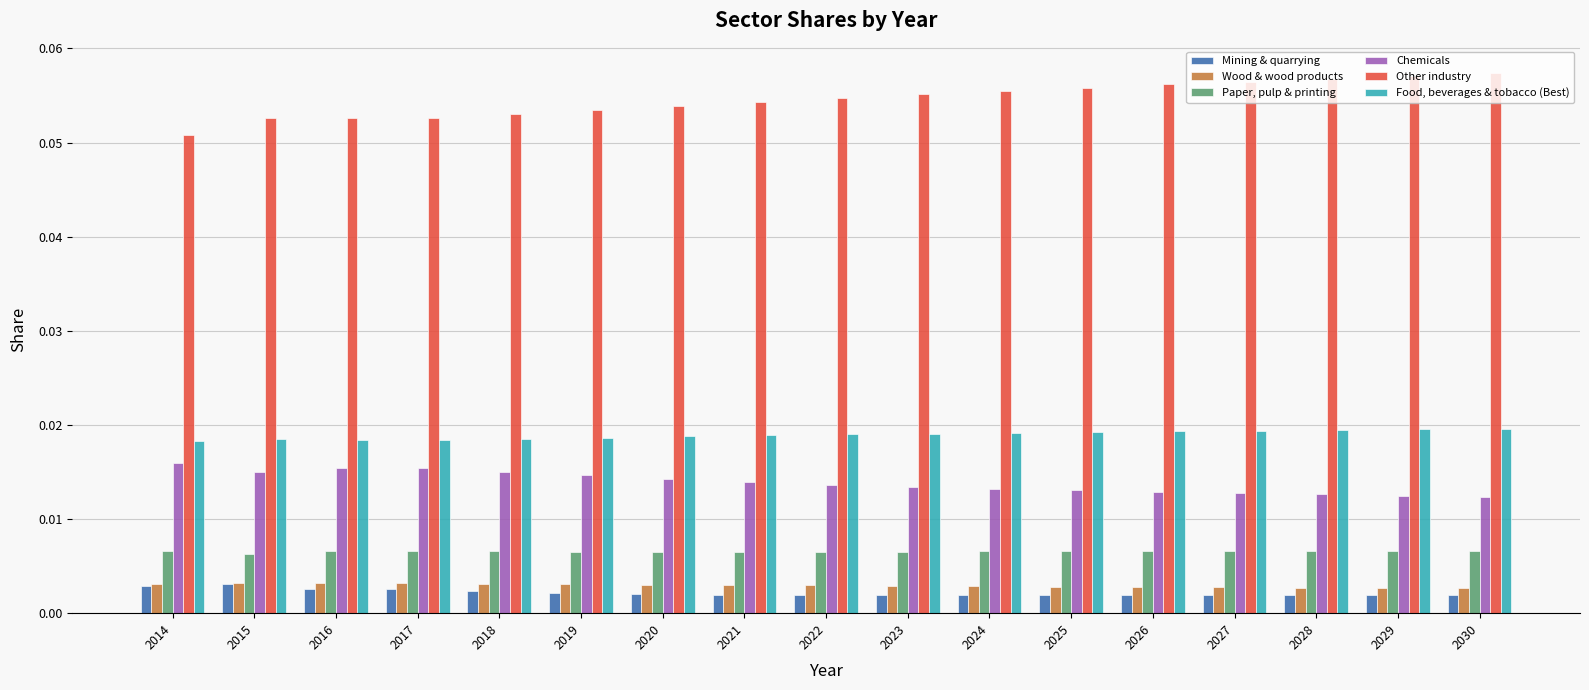

How many bars are there in total?

102